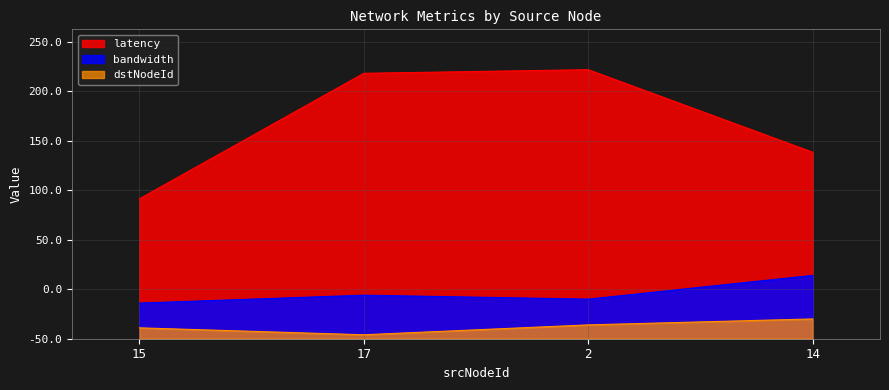

Where is the first local minimum for dstNodeId?

17